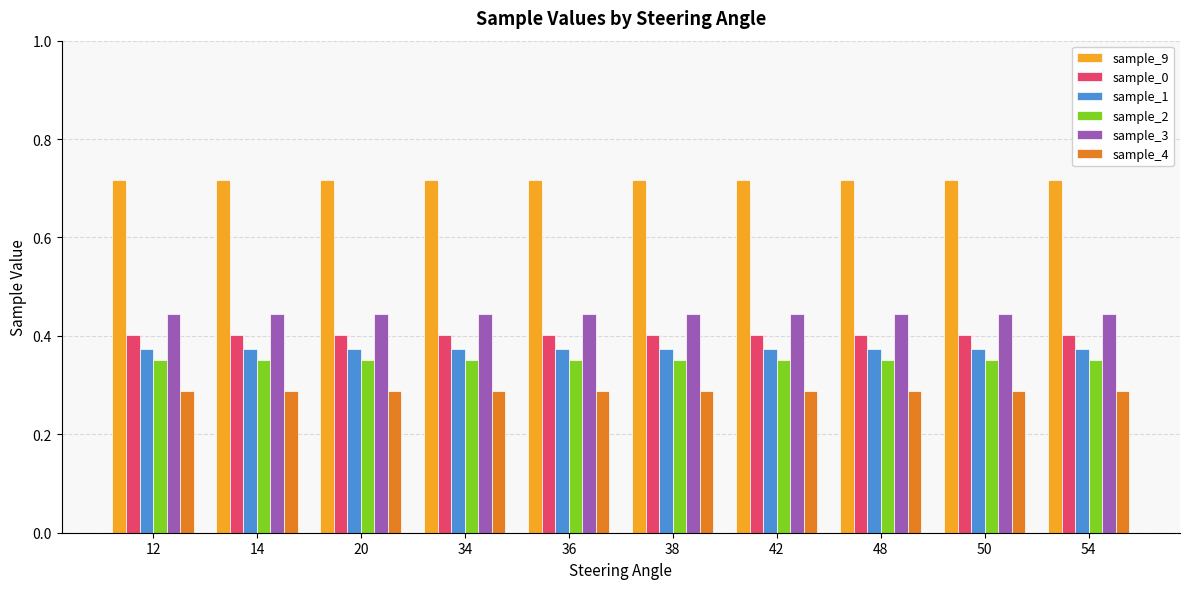

How many sample_2 values are between 0 and 1?

10